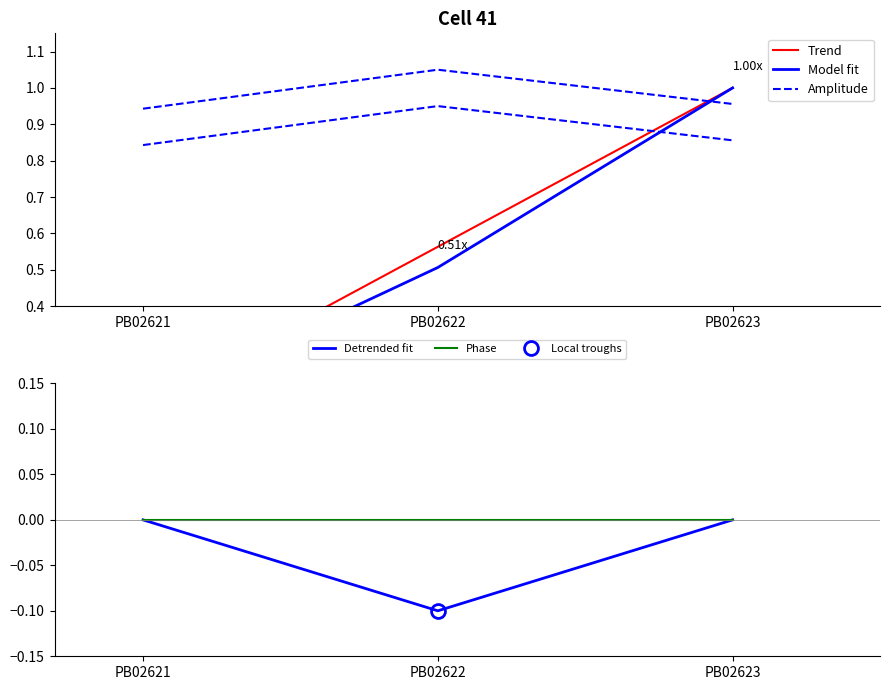

Count the Trend values in the range 0 to 1.

3